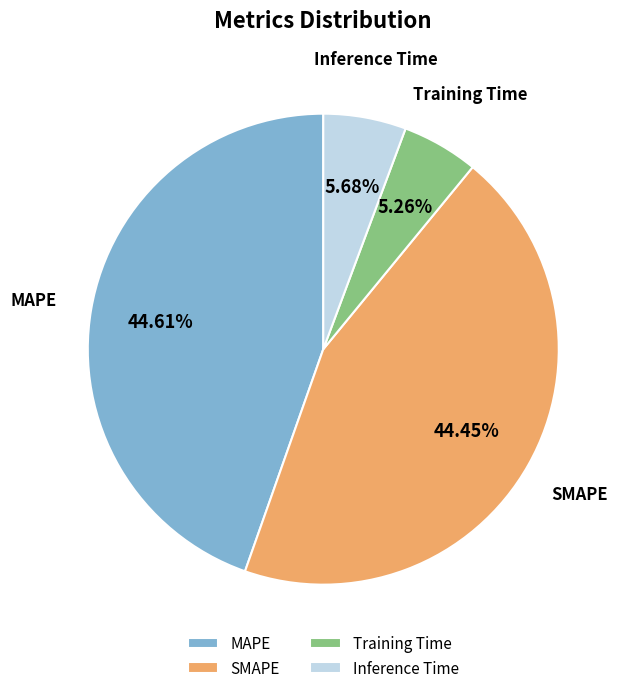

How many slices are in this pie chart?

4